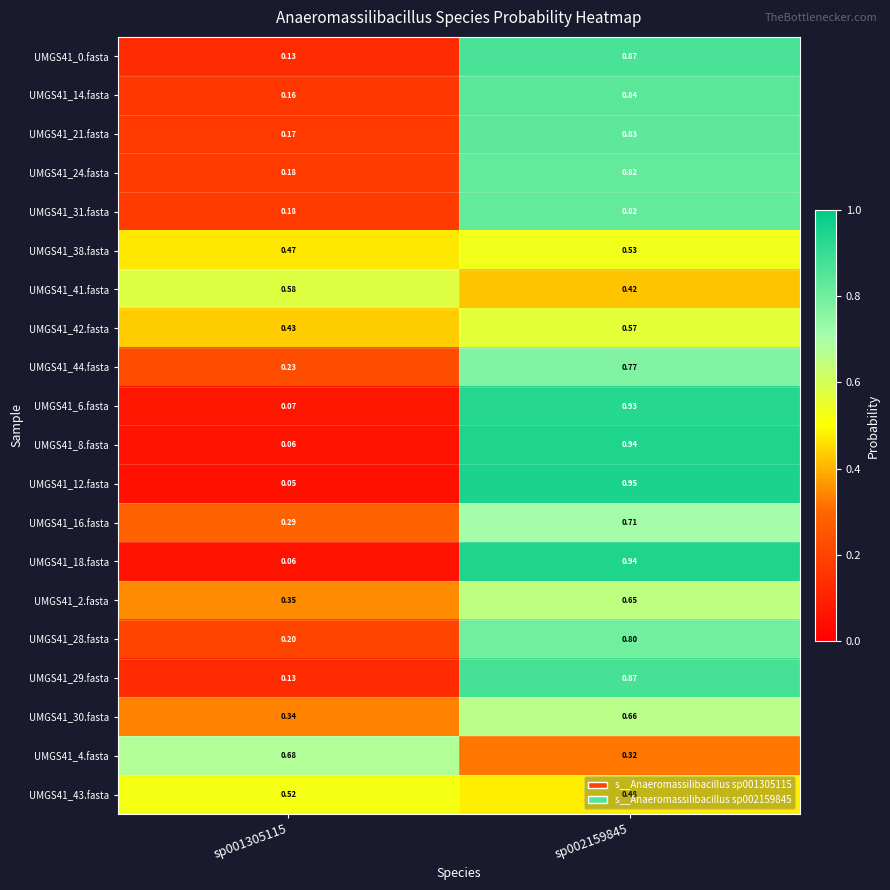

Is the value of UMGS41_30.fasta at sp001305115 greater than the value of UMGS41_44.fasta at sp002159845?

No